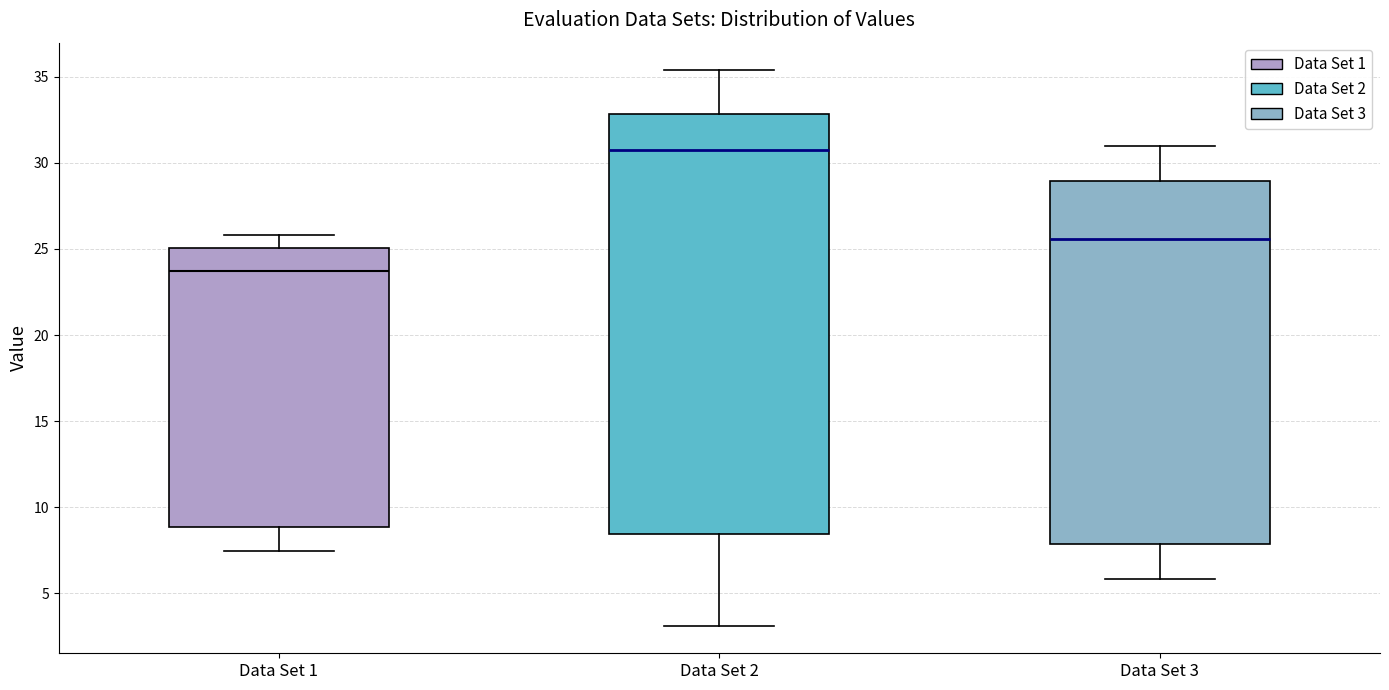

Comparing the boxes themselves (not the whiskers), which one is the tallest?

Data Set 2